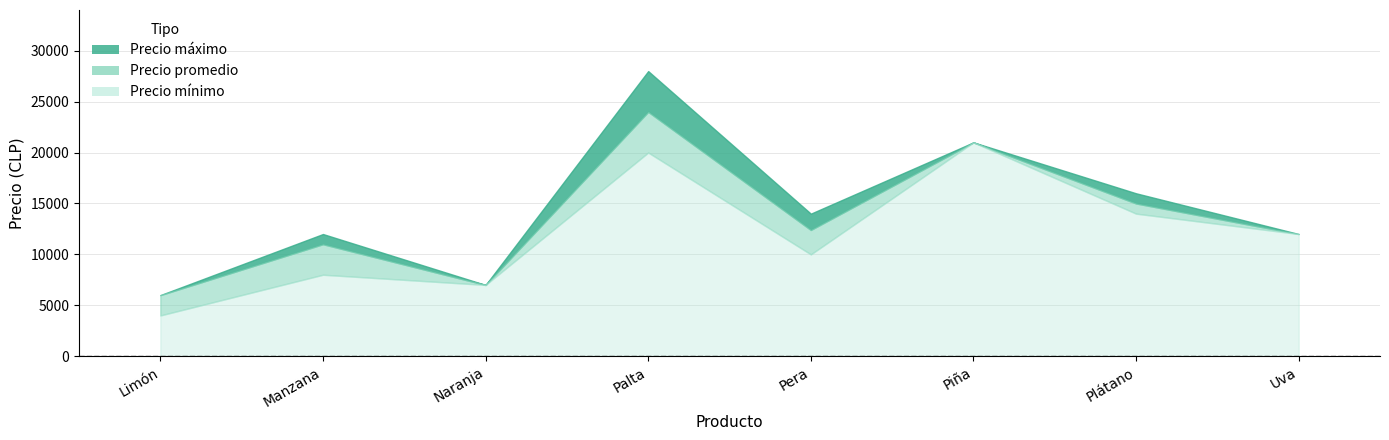

Is it true that Precio mínimo equals 4927 at Manzana?

False